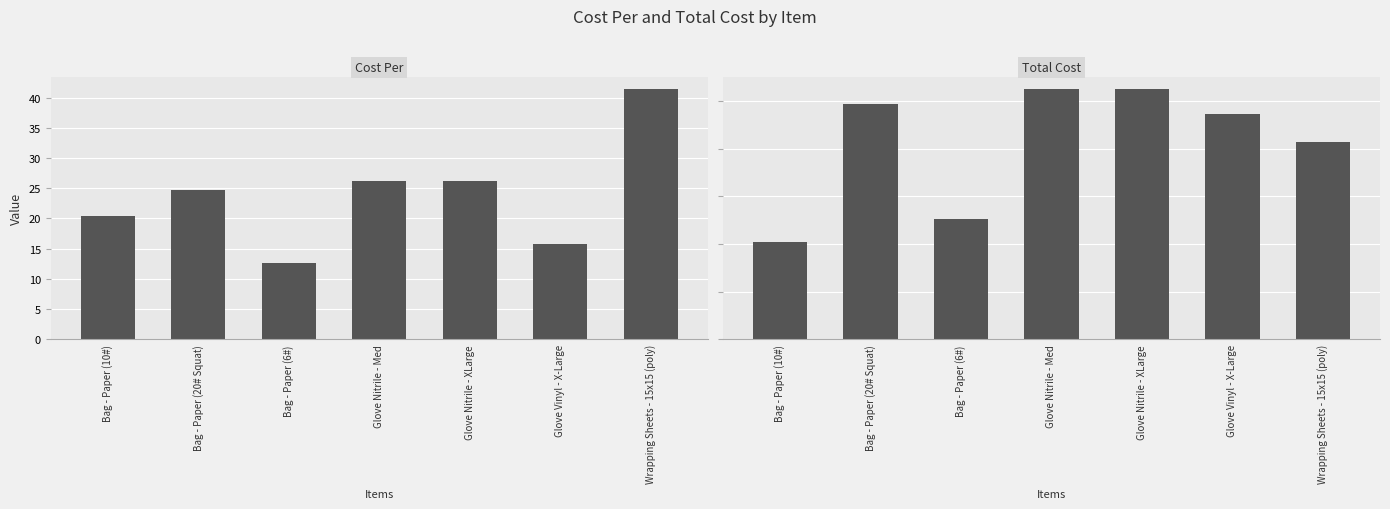

What is the value of the Total Cost bar at the 1st from the left?

20.4